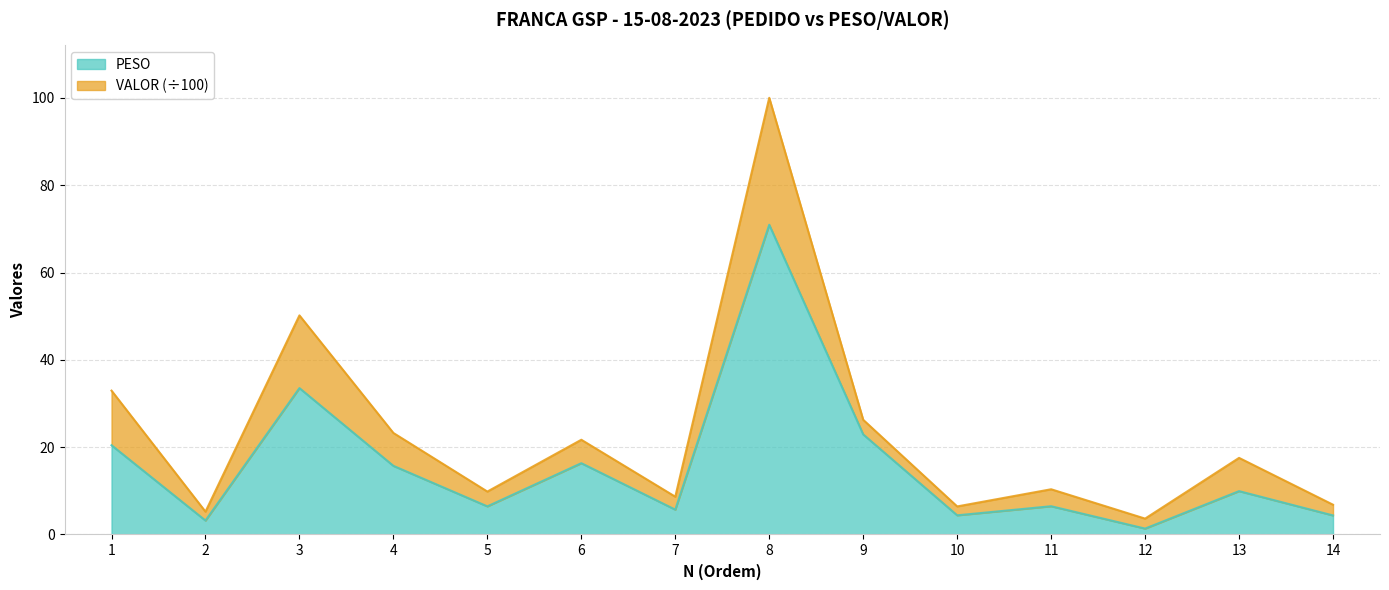

Where is the first local minimum?

2